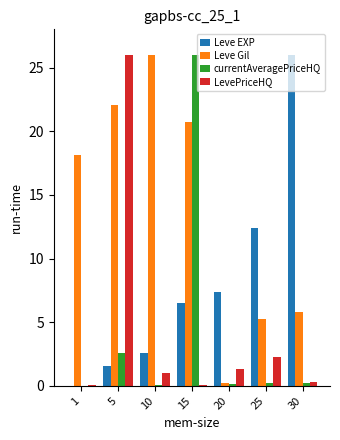

What are all the series names shown in the legend?

Leve EXP, Leve Gil, currentAveragePriceHQ, LevePriceHQ